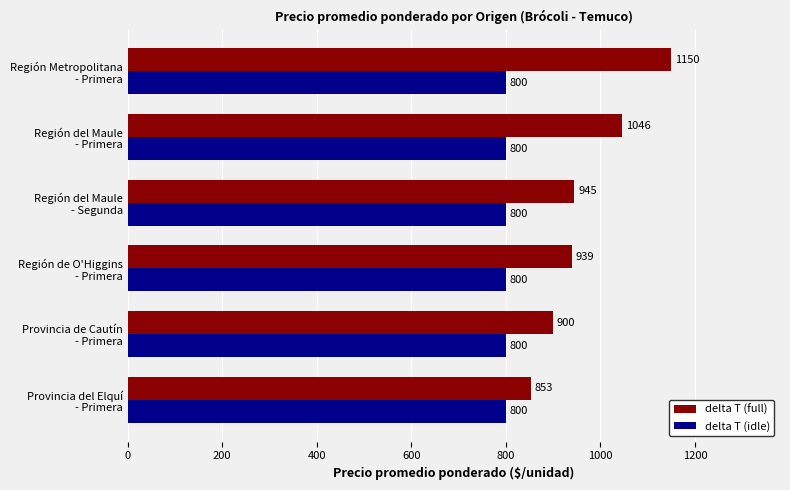

What is the maximum value shown in the chart?

1150